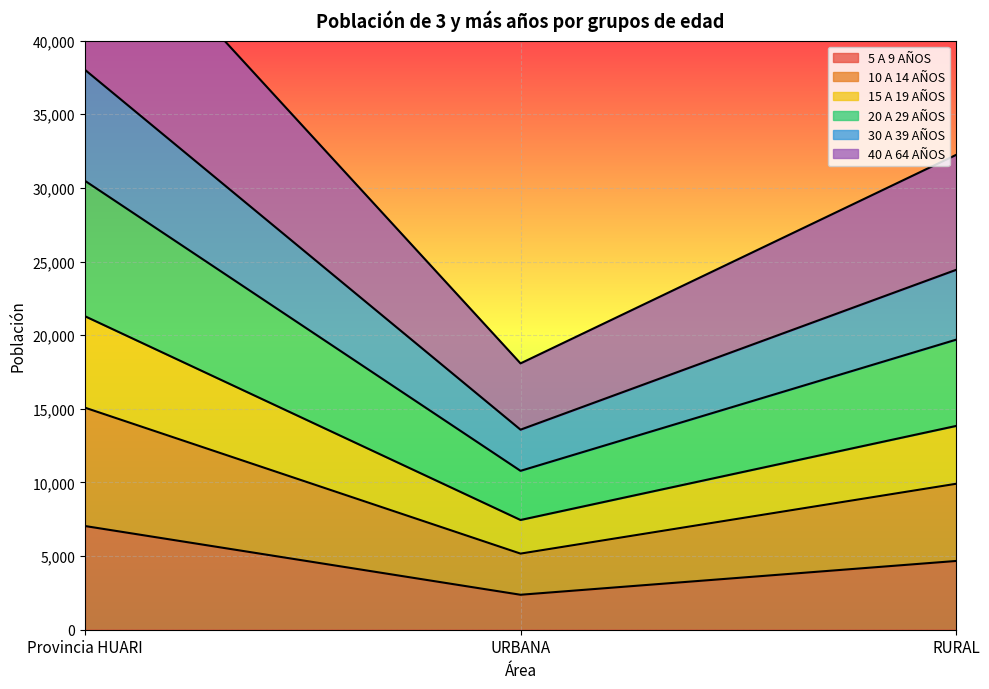

At which category is the sum across all series the highest?

Provincia HUARI